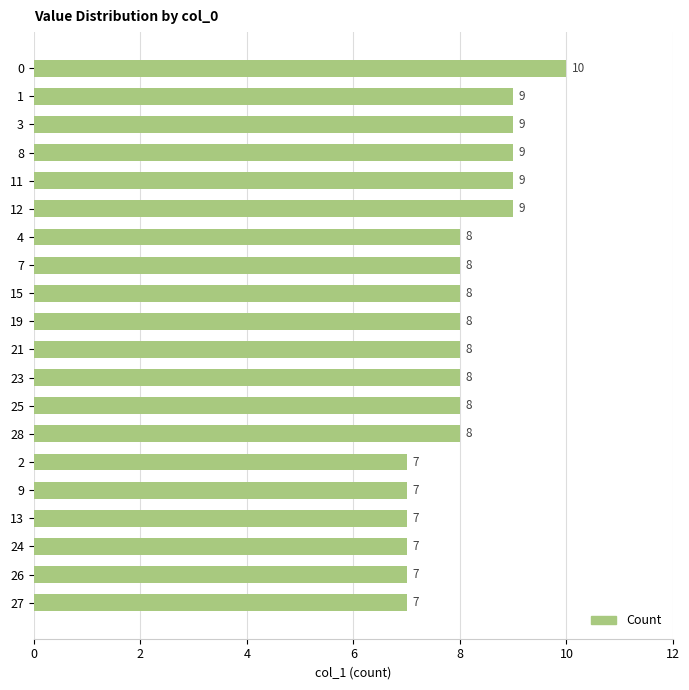

Between 12 and 13, which is larger?

12